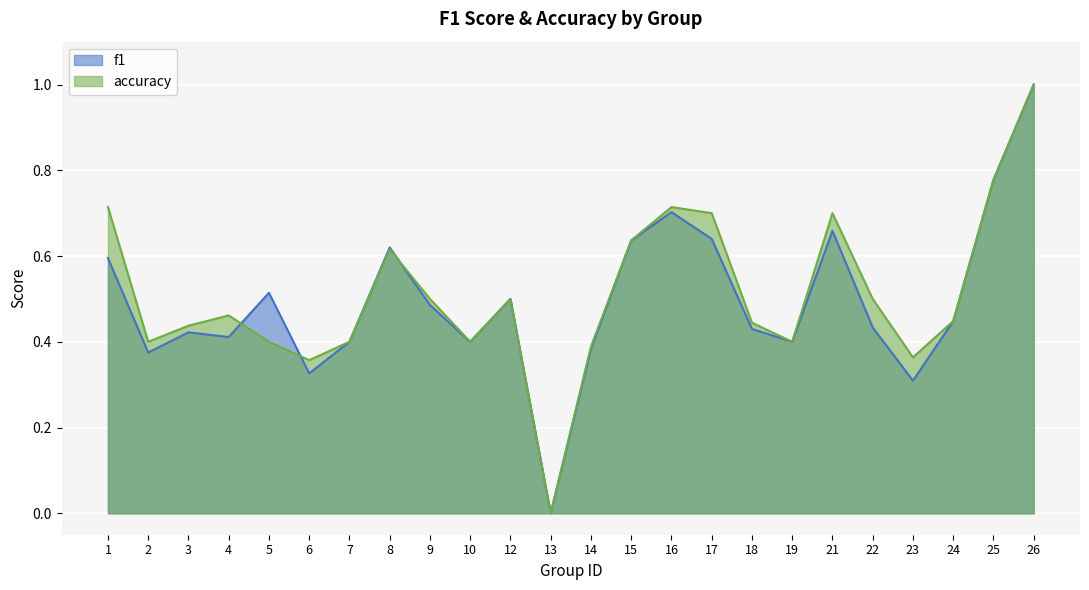

How many lines are shown in the chart?

2